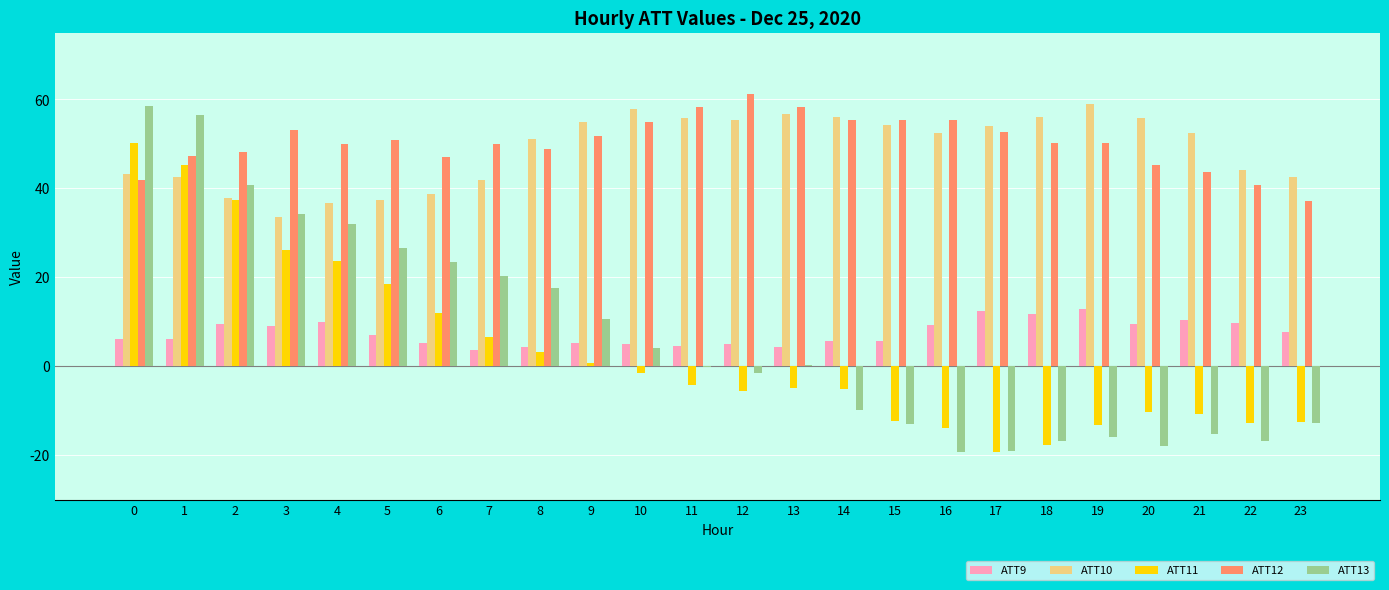

Are the bars grouped side by side (vs. stacked)?

Yes